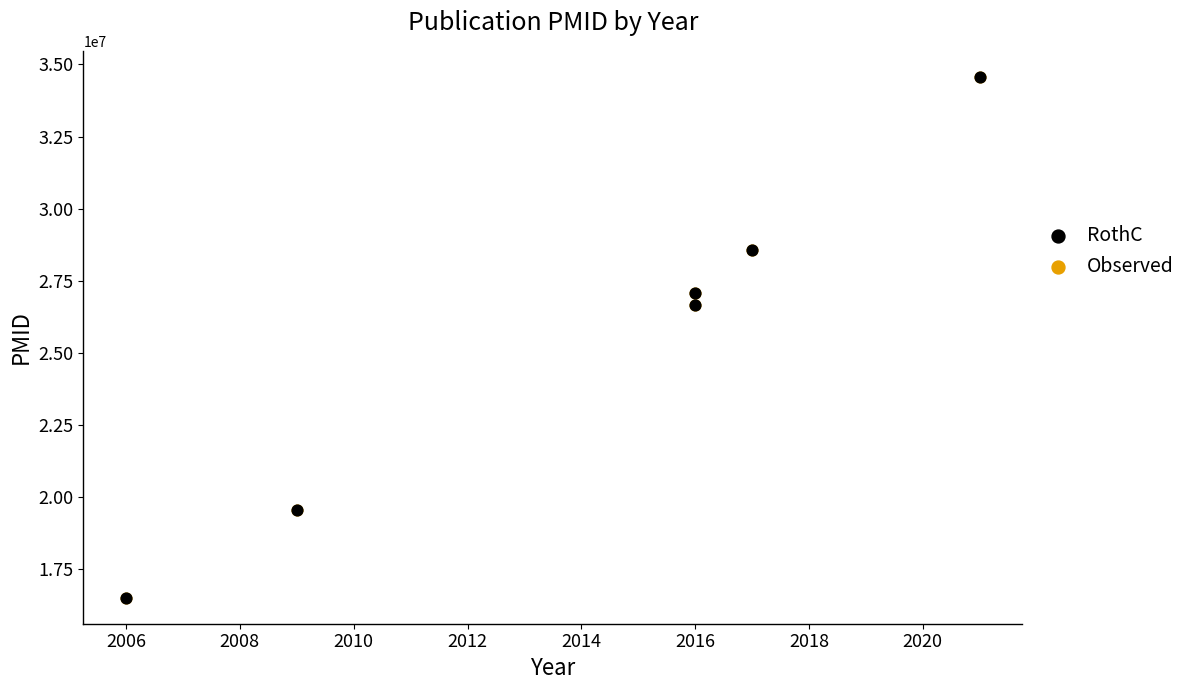

Which series reaches the maximum Y coordinate?

RothC